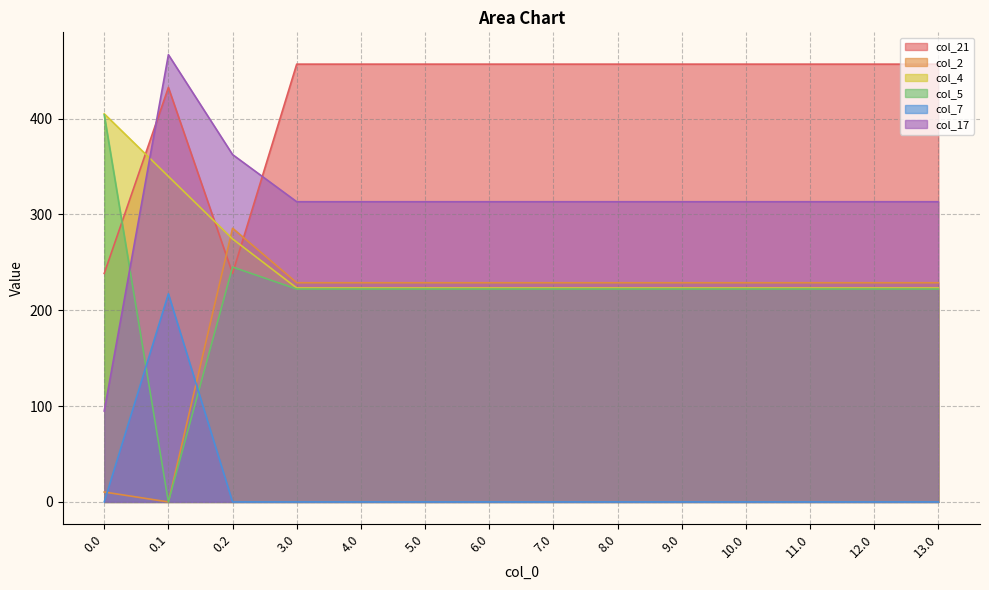

How many lines are shown in the chart?

6